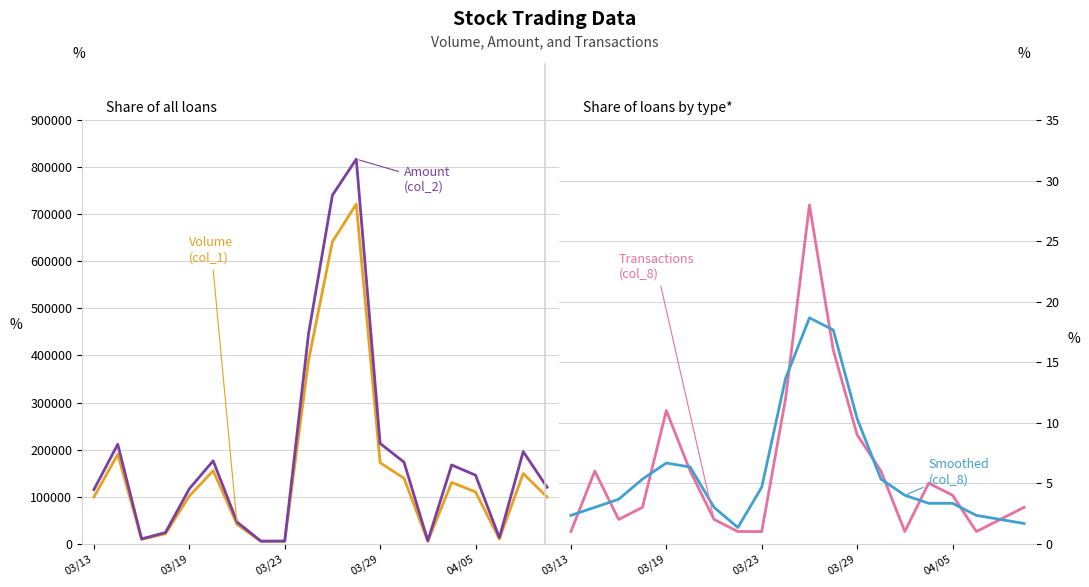

What is the minimum value for Volume (col_1)?

5000.0